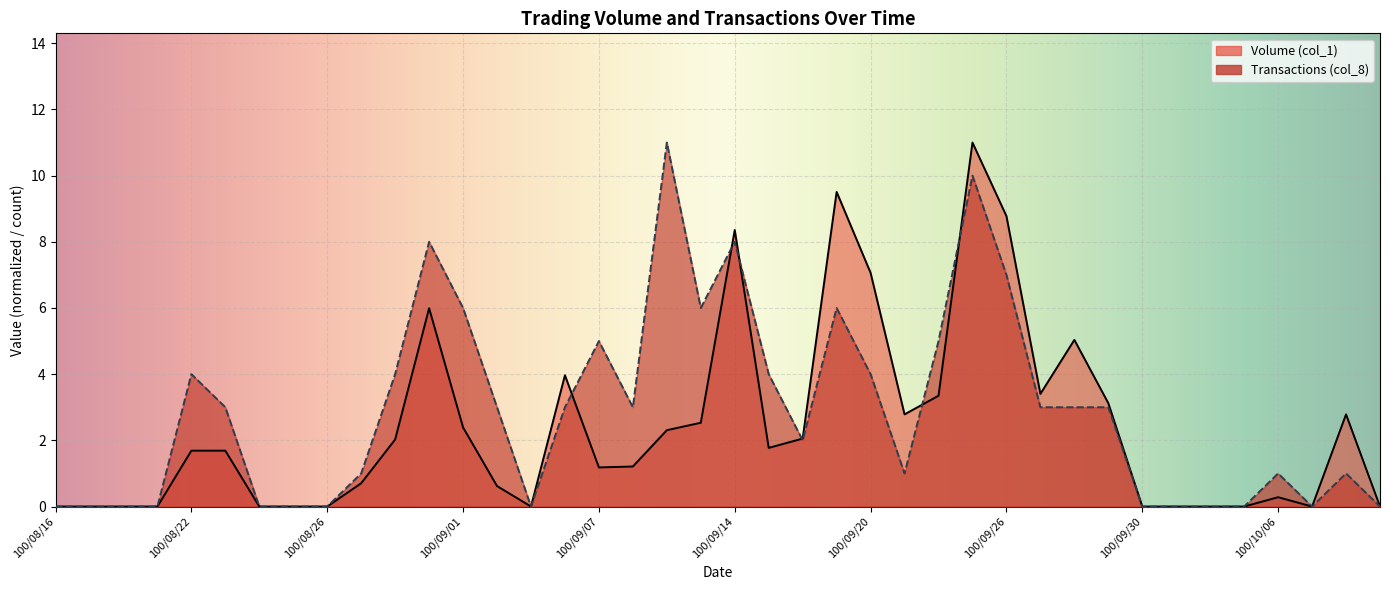

How many lines are shown in the chart?

2